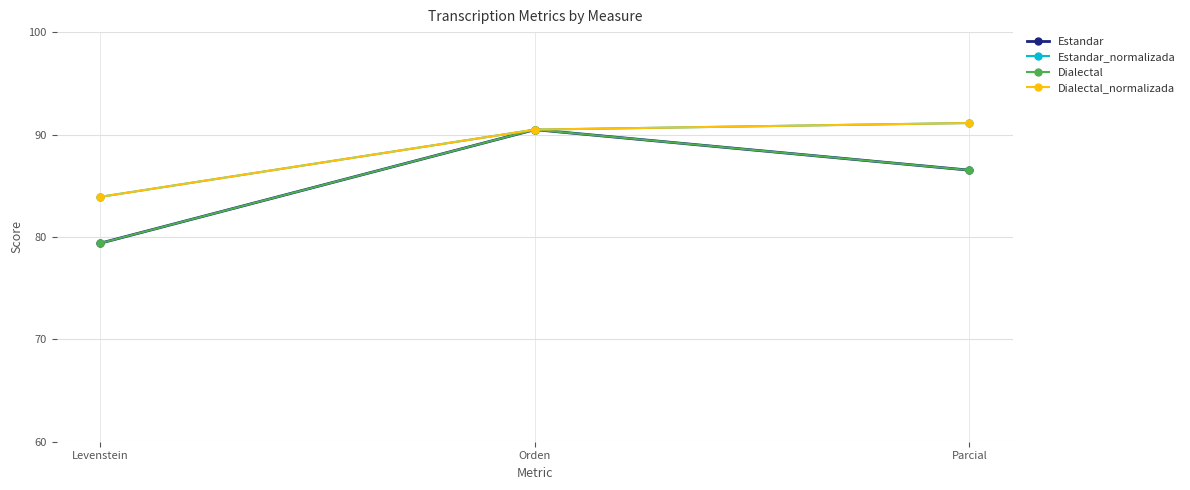

Reading right to left, list all the values displayed in this chart.

Estandar: 86.5	90.5	79.4
Estandar_normalizada: 91.1	90.5	83.9
Dialectal: 86.5	90.5	79.4
Dialectal_normalizada: 91.1	90.5	83.9